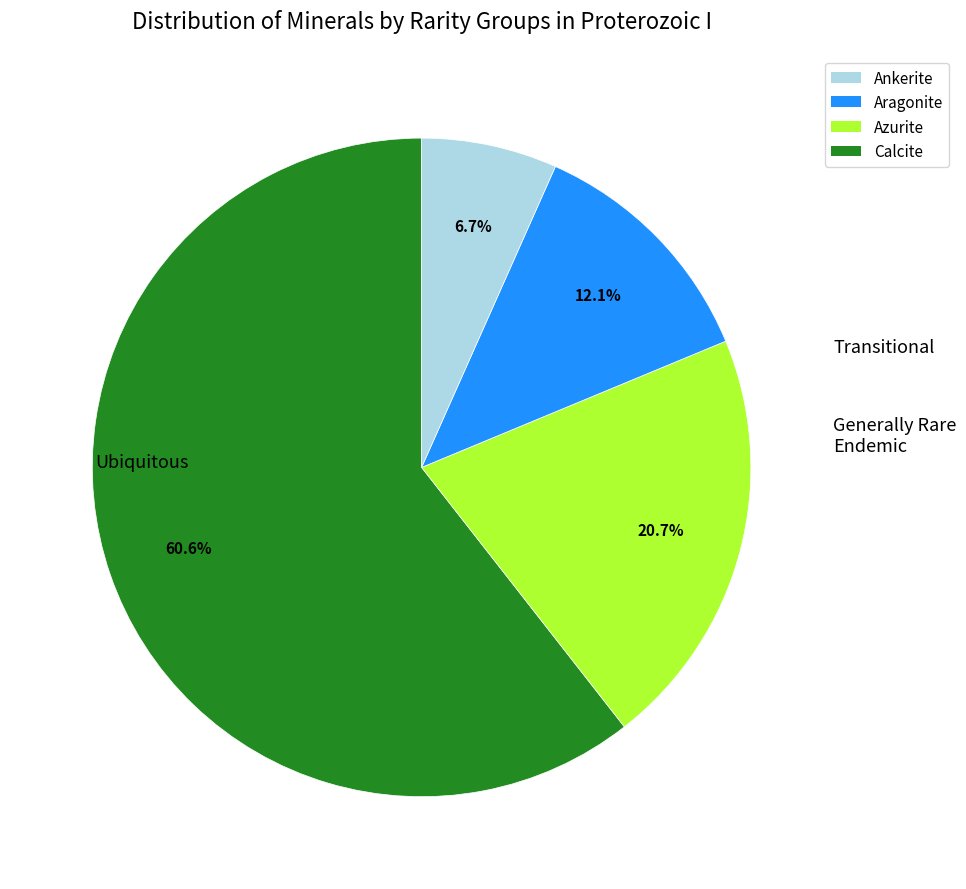

Does any single category account for the majority?

Yes